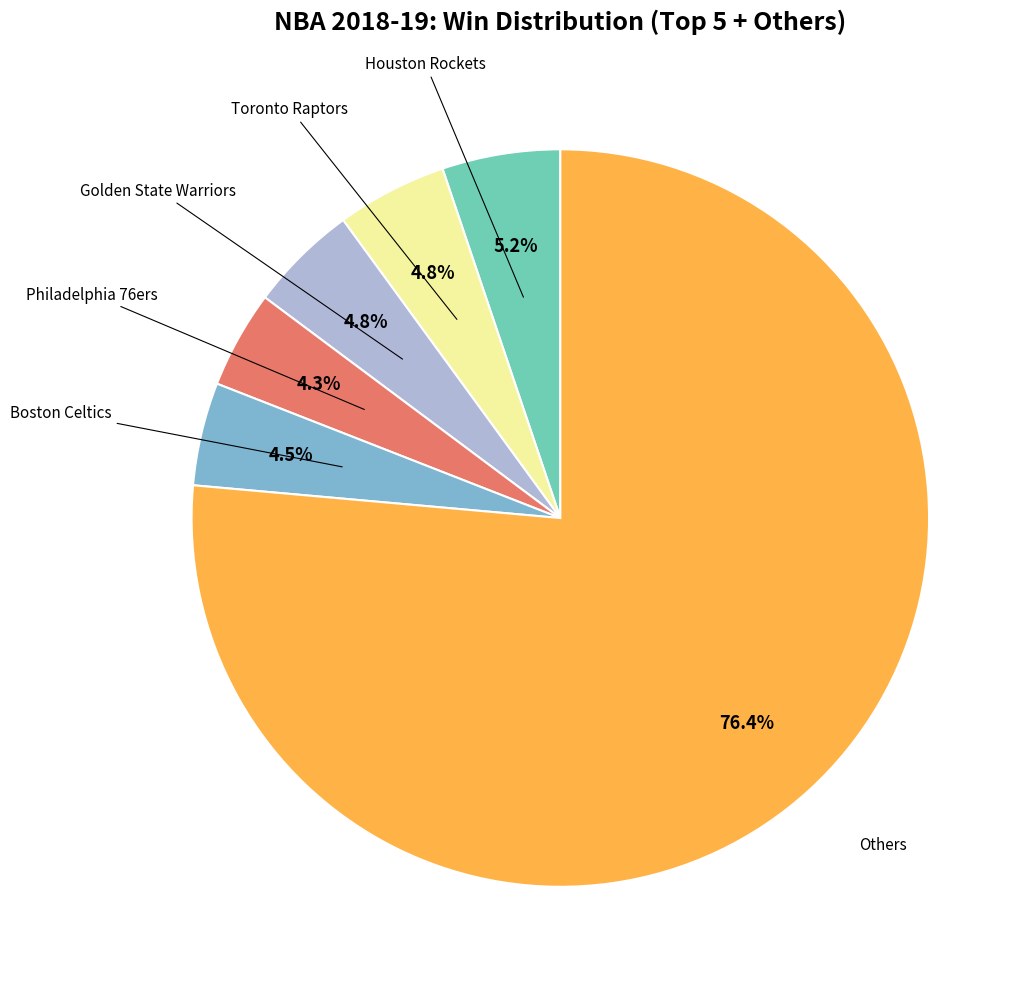

To the nearest percent, what percentage of the pie is Golden State Warriors?

5%